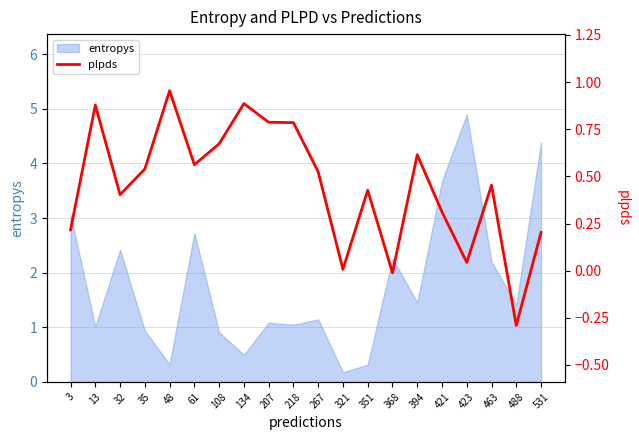

How many values are below 0?

2